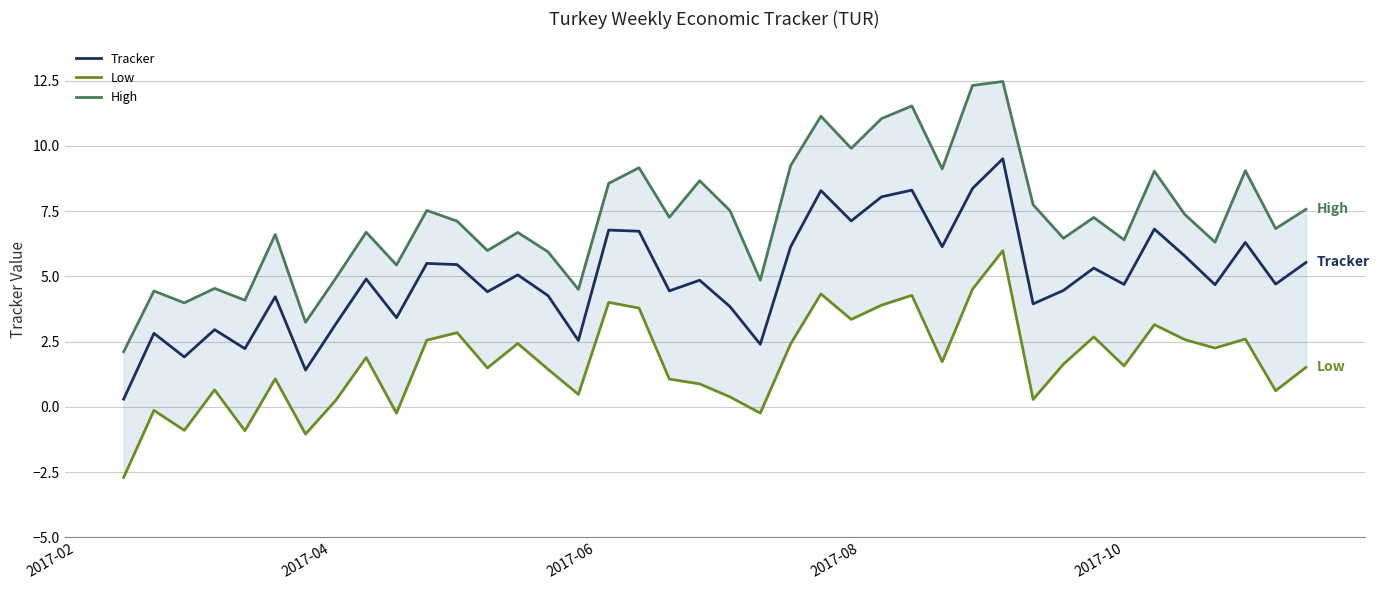

What is the maximum value for Tracker?

9.5